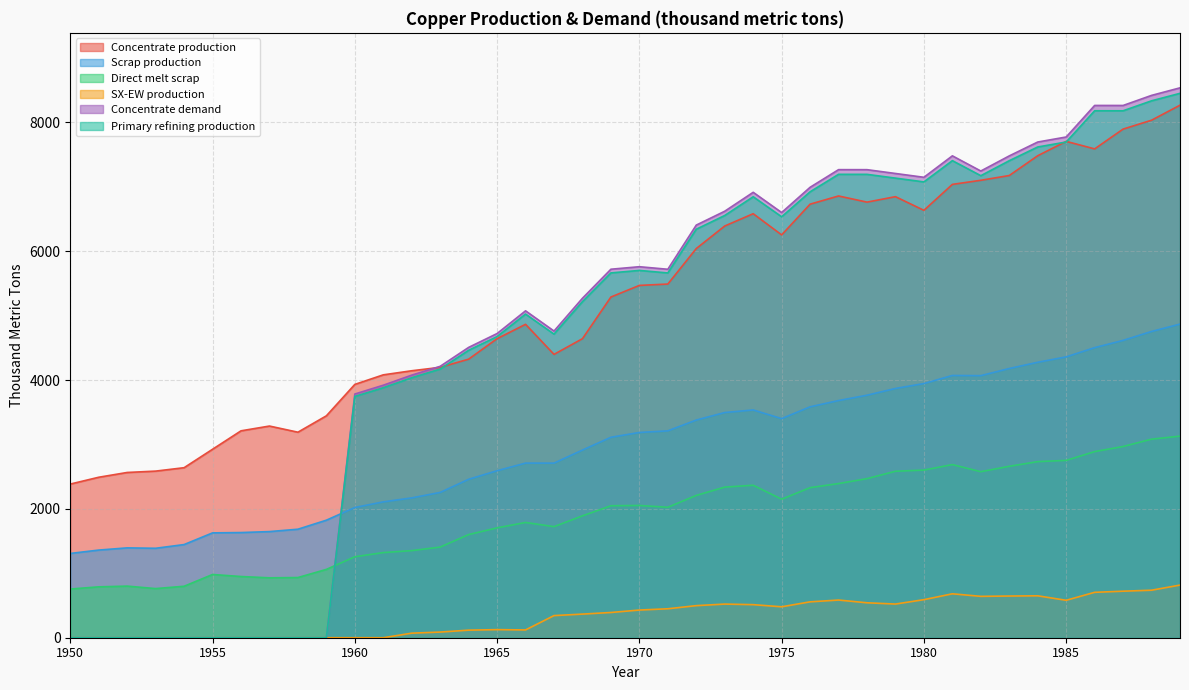

The Concentrate demand series shows -4271.5 at 1953. True or false?

False